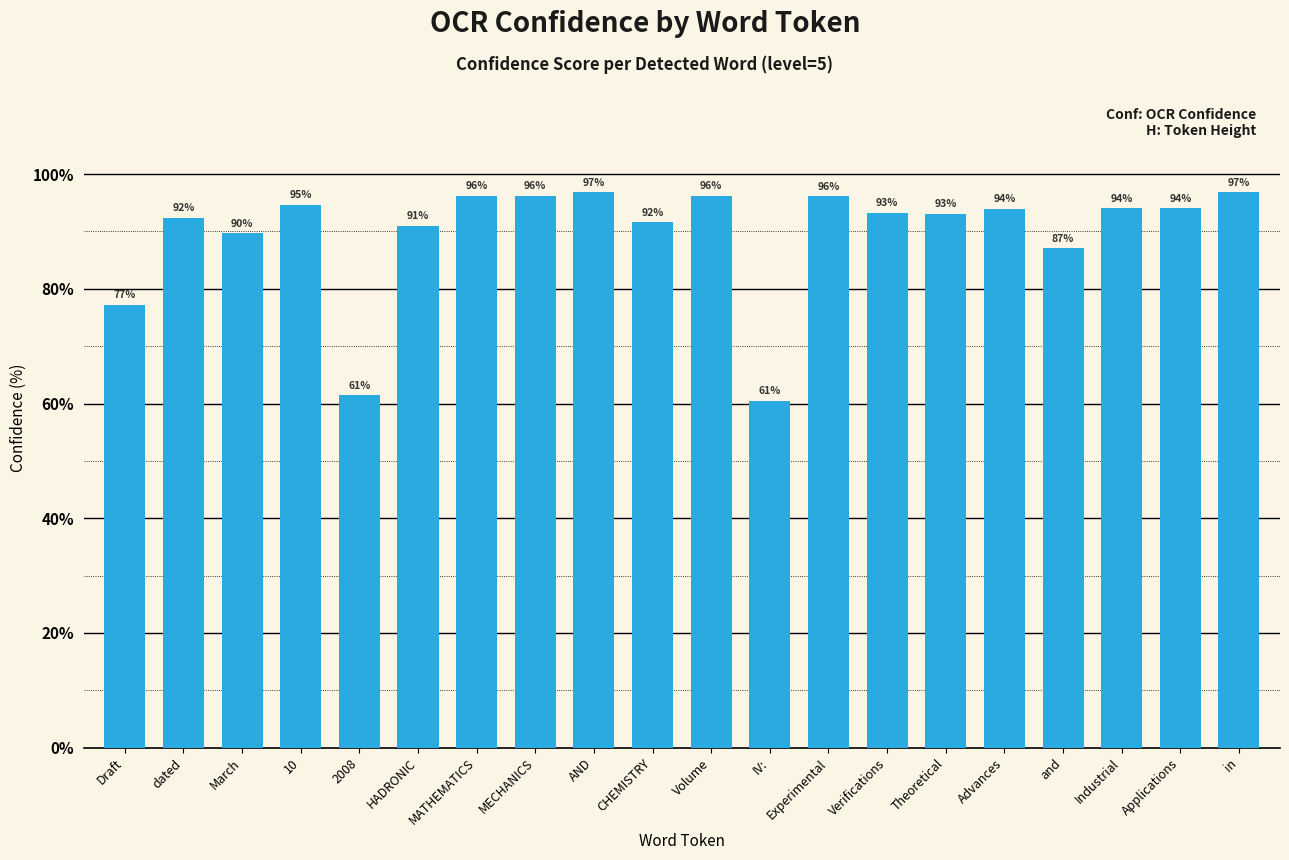

What is the label of the 6th bar from the right?

Theoretical